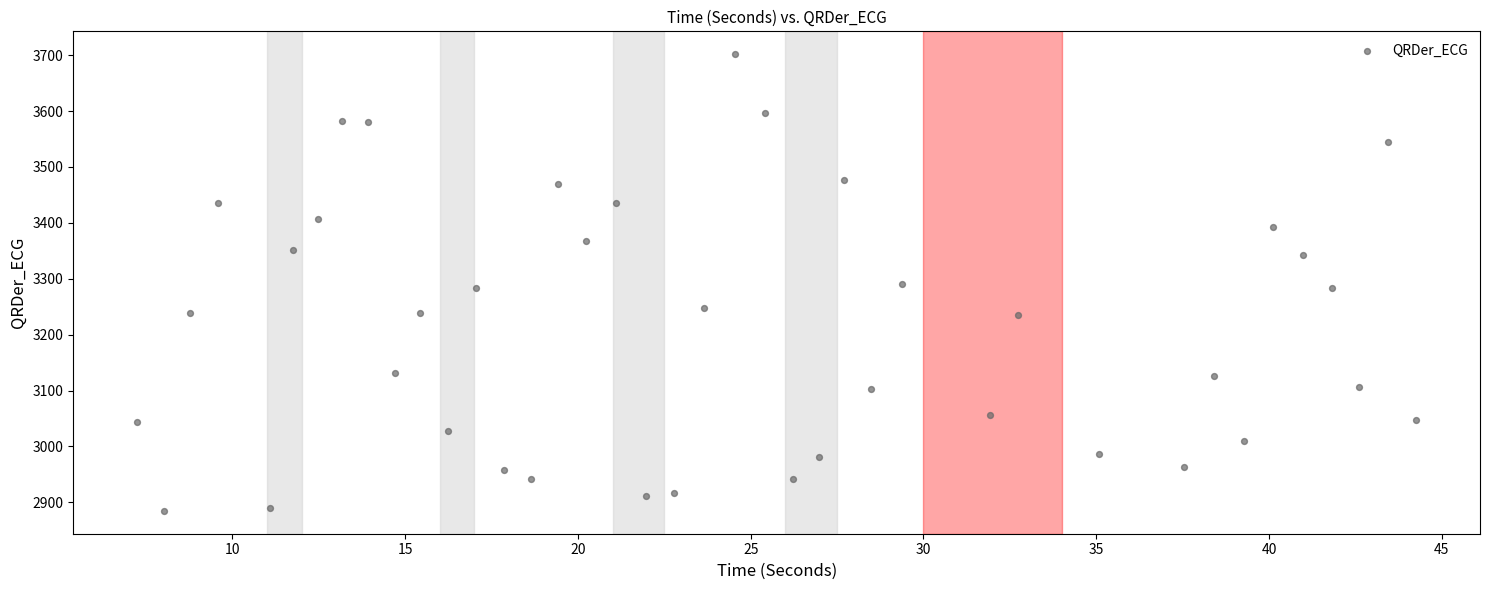

What is the range of Y values (max minus min)?

817.1